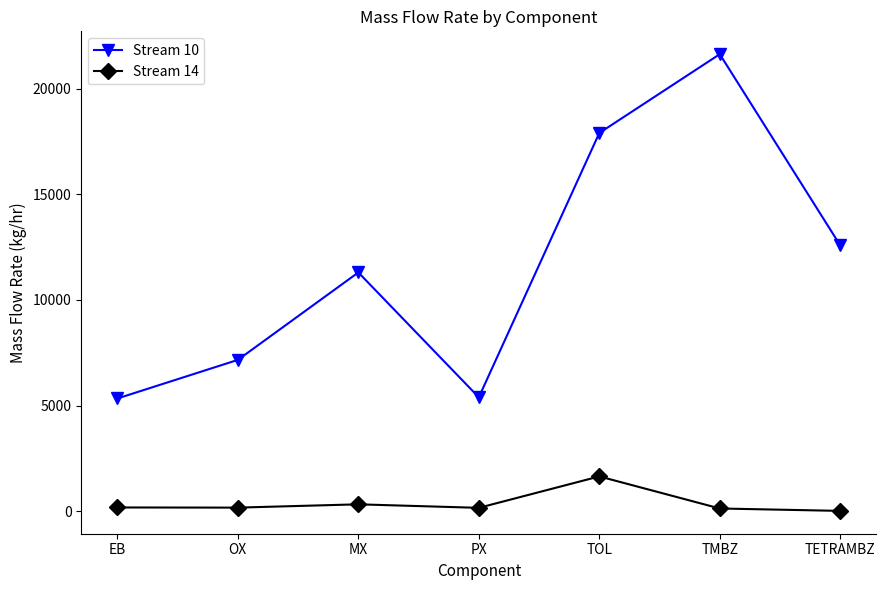

True or false: Stream 14 and Stream 10 intersect in this chart.

False